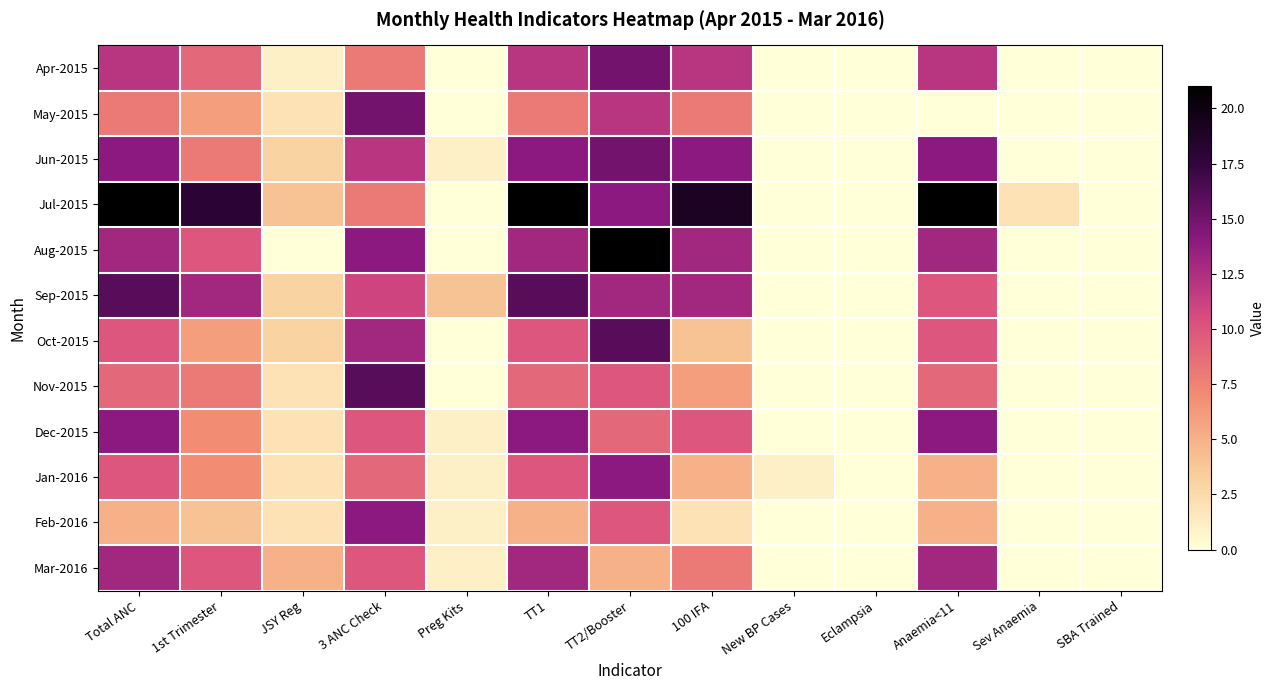

What is the difference between the highest and lowest values at Anaemia<11?

21